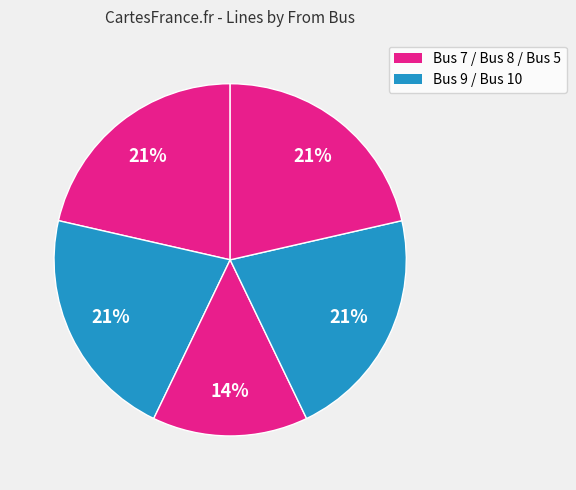

How many slices are in this pie chart?

5